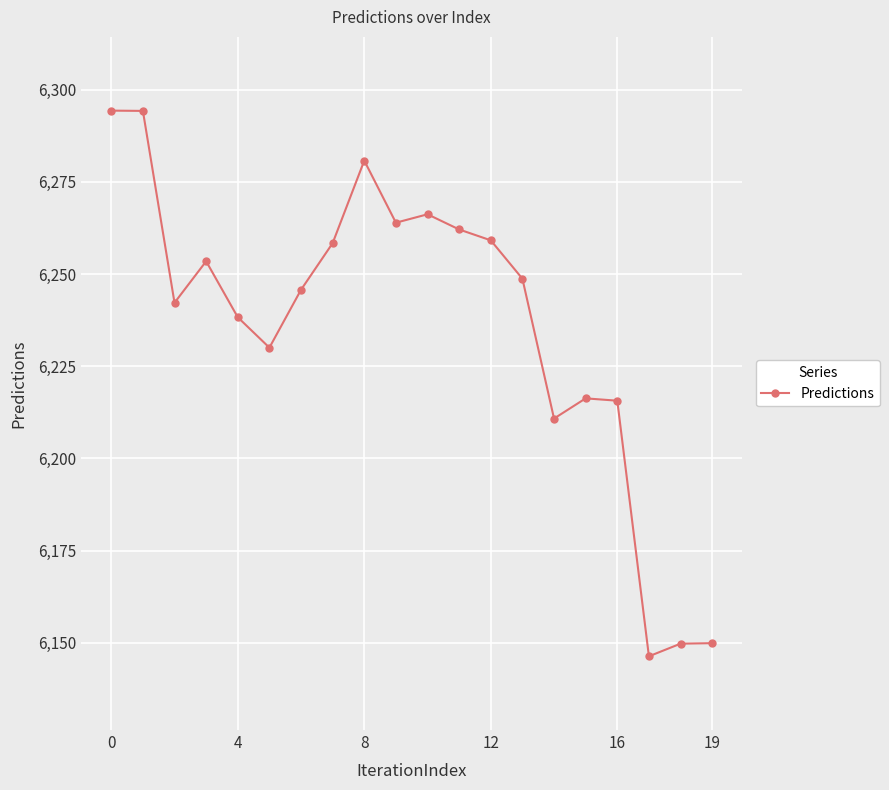

What is the maximum value shown in the chart?

6294.3